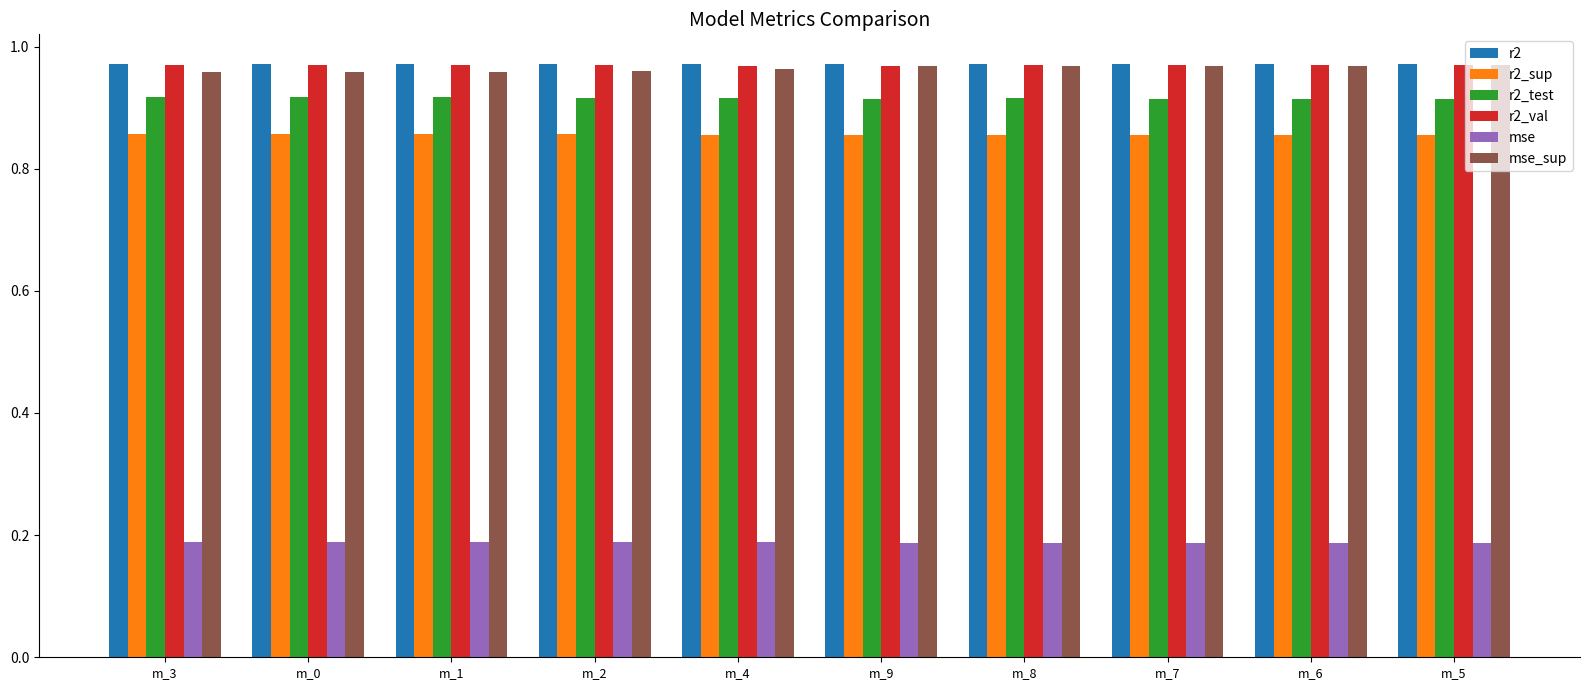

What is the total value across all series at m_1?

4.9